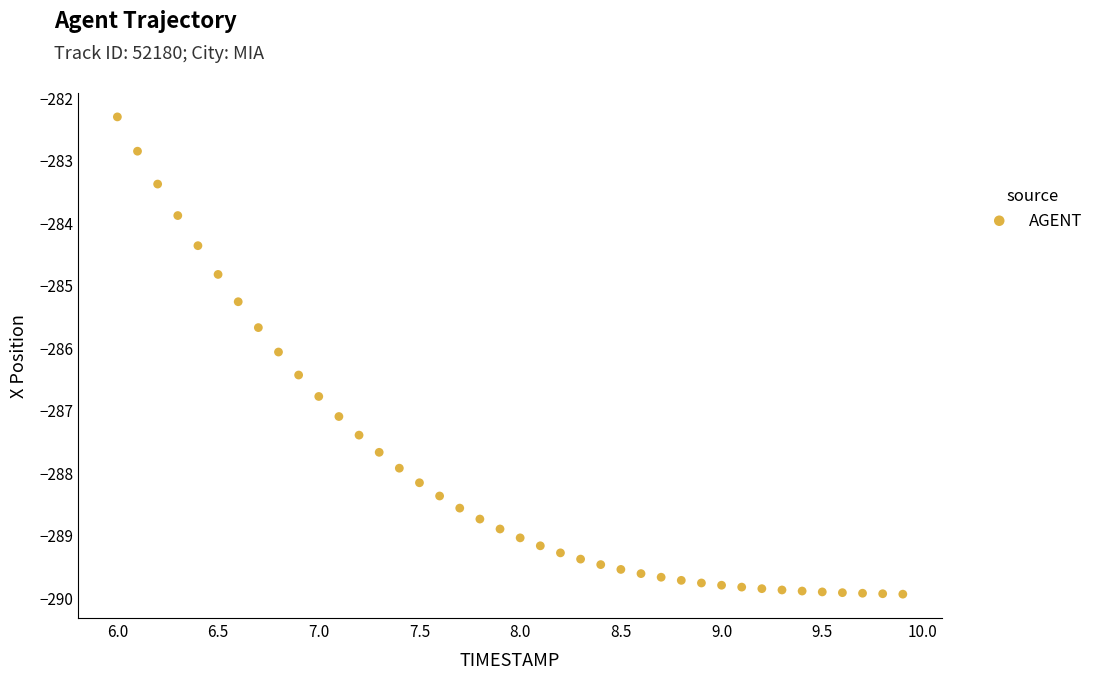

What is the range of X values (max minus min)?

3.9